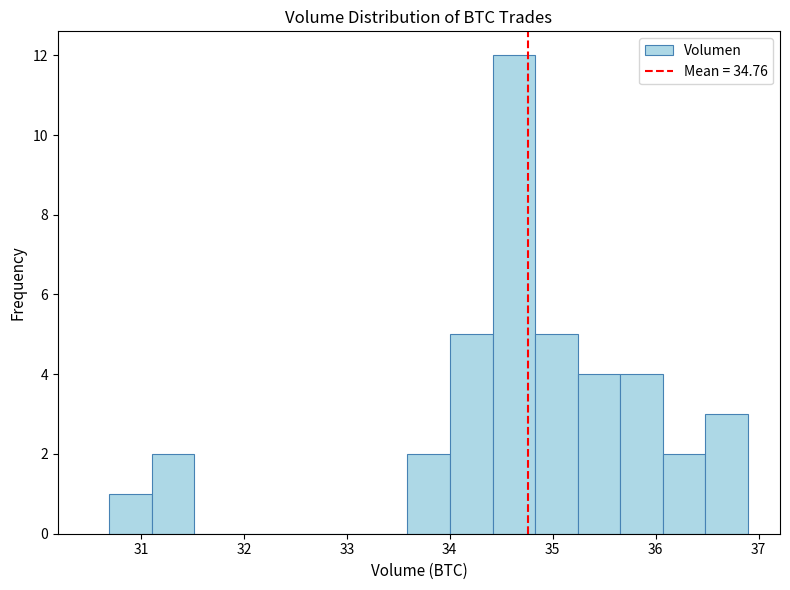

Reading left to right, transcribe this chart: for each bar, give the range it covers on the x-axis and its height. Neither the bar edges nor the heights are printed on the chart, so give them approximately, as read against the axes.

30.7 to 31.1: 1
31.1 to 31.5: 2
31.5 to 31.9: 0
31.9 to 32.3: 0
32.3 to 32.8: 0
32.8 to 33.2: 0
33.2 to 33.6: 0
33.6 to 34.0: 2
34.0 to 34.4: 5
34.4 to 34.8: 12
34.8 to 35.2: 5
35.2 to 35.7: 4
35.7 to 36.1: 4
36.1 to 36.5: 2
36.5 to 36.9: 3